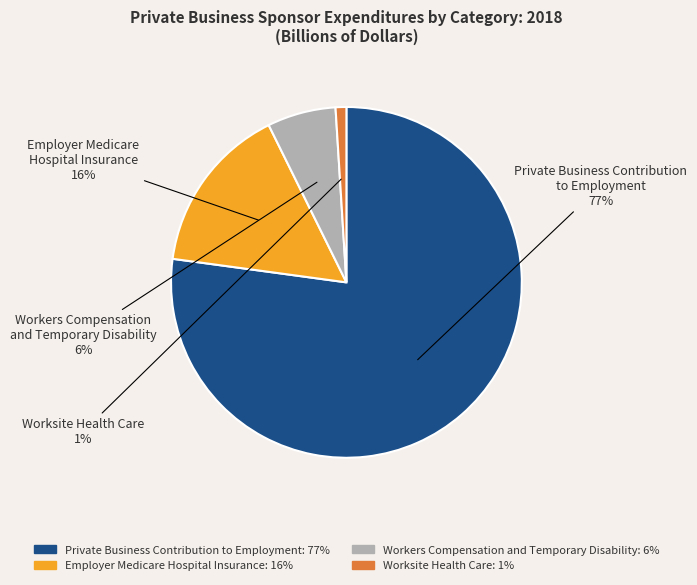

True or false: Workers Compensation and Temporary Disability accounts for 6% of the total.

True